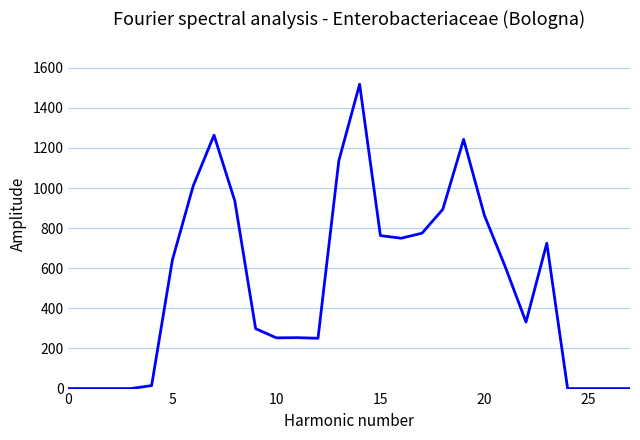

What is the greatest value displayed?

1518